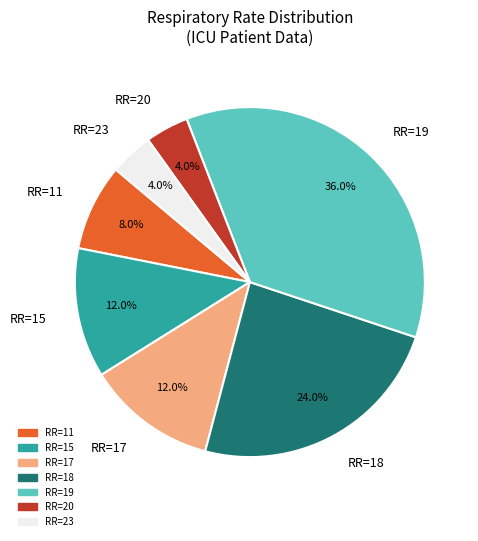

What is the largest slice in the pie chart?

RR=19